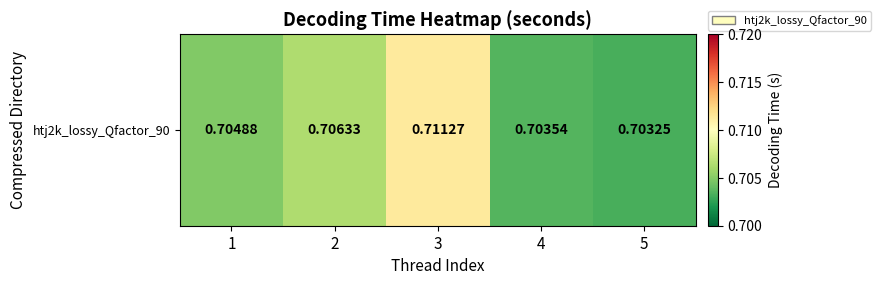

Which has a higher value, 4 or 1?

1